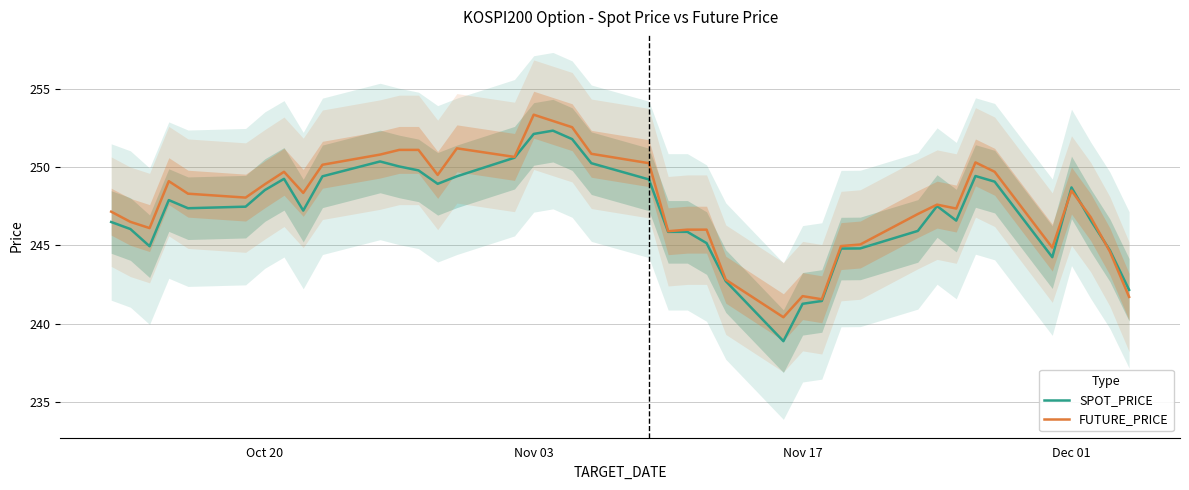

Is it true that SPOT_PRICE equals 248.7 at Dec 01?

True